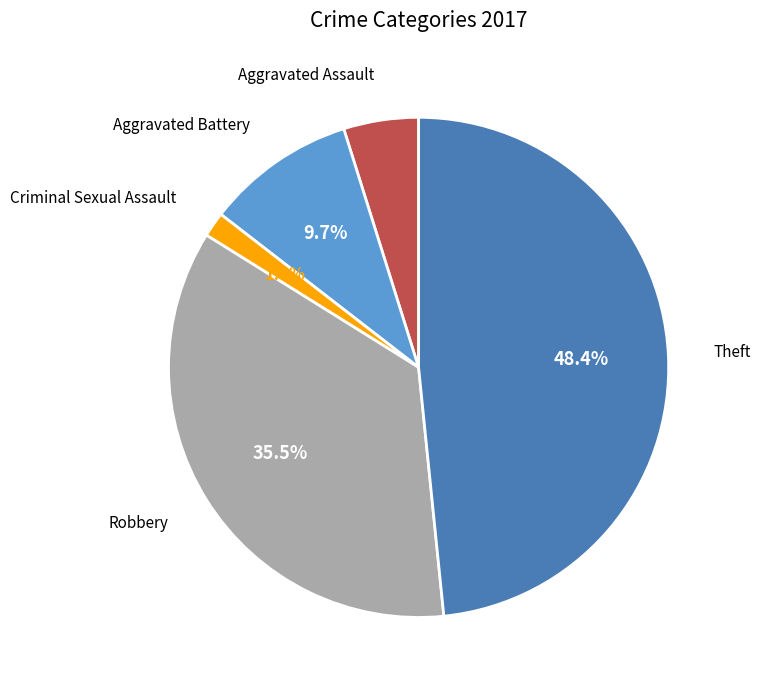

Is there any slice that represents more than half of the pie?

No